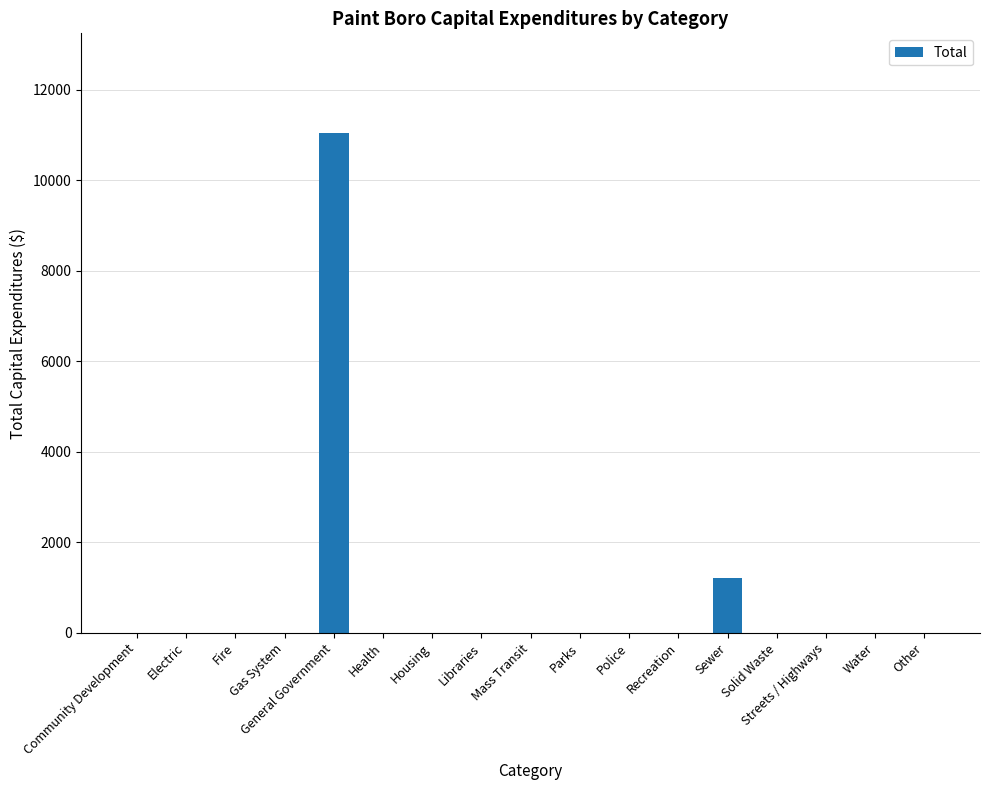

Reading left to right, what are all the values shown in this chart?

0	0	0	0	11035	0	0	0	0	0	0	0	1200	0	0	0	0